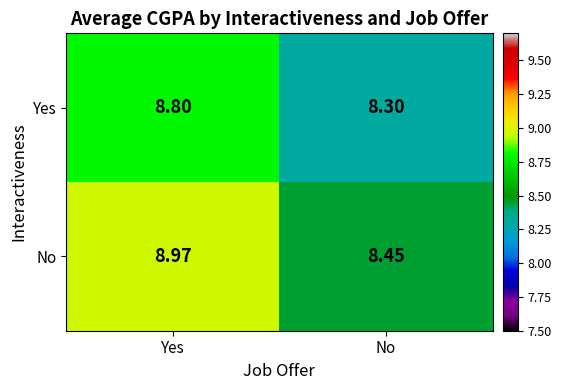

Which series has the largest range (max minus min)?

No